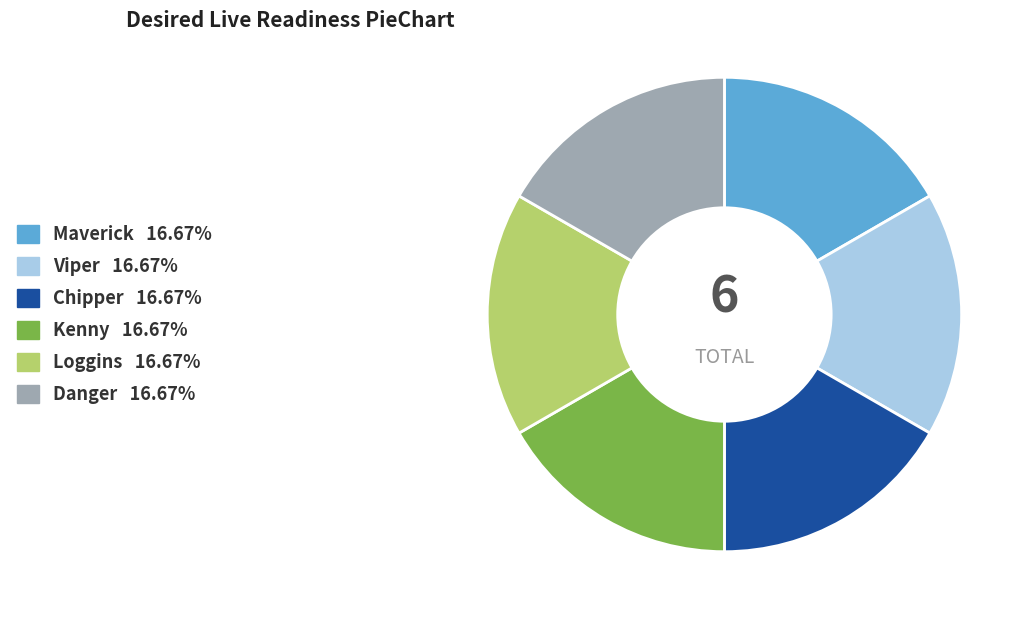

Does any single category account for the majority?

No